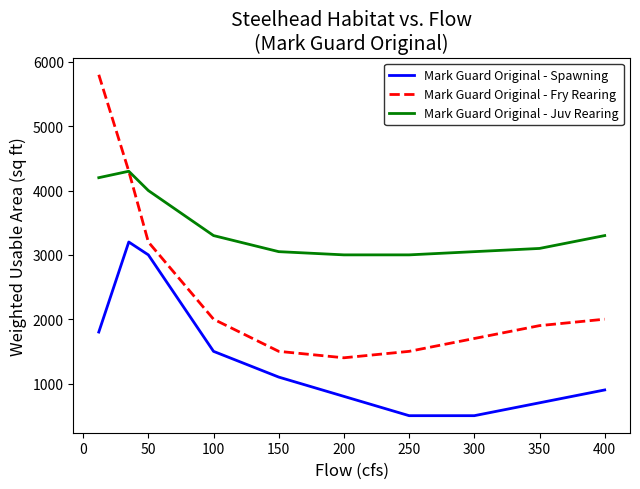

True or false: Mark Guard Original - Fry Rearing and Mark Guard Original - Spawning cross at least once.

False